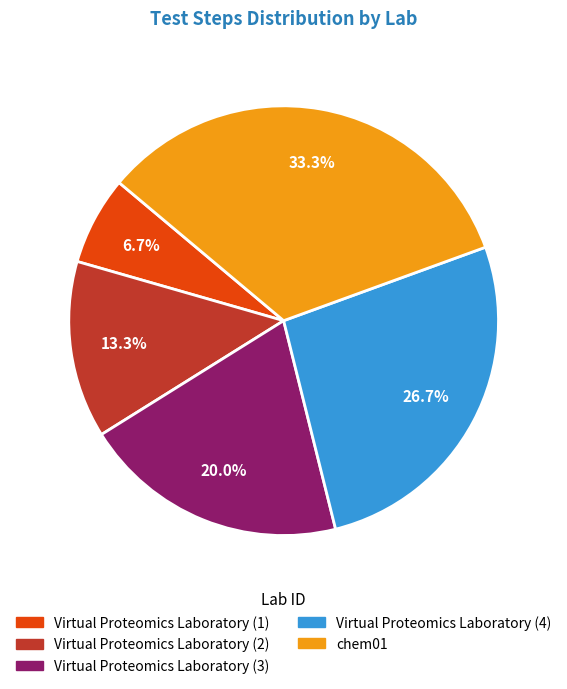

Count the number of slices in the pie.

5